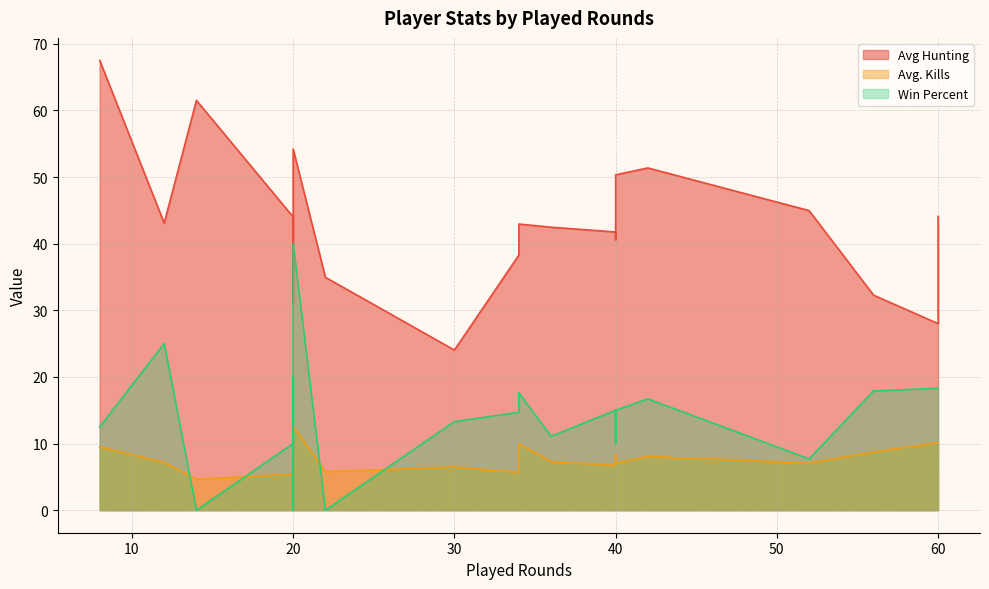

Which series changed the most between 20 and 8?

Avg Hunting